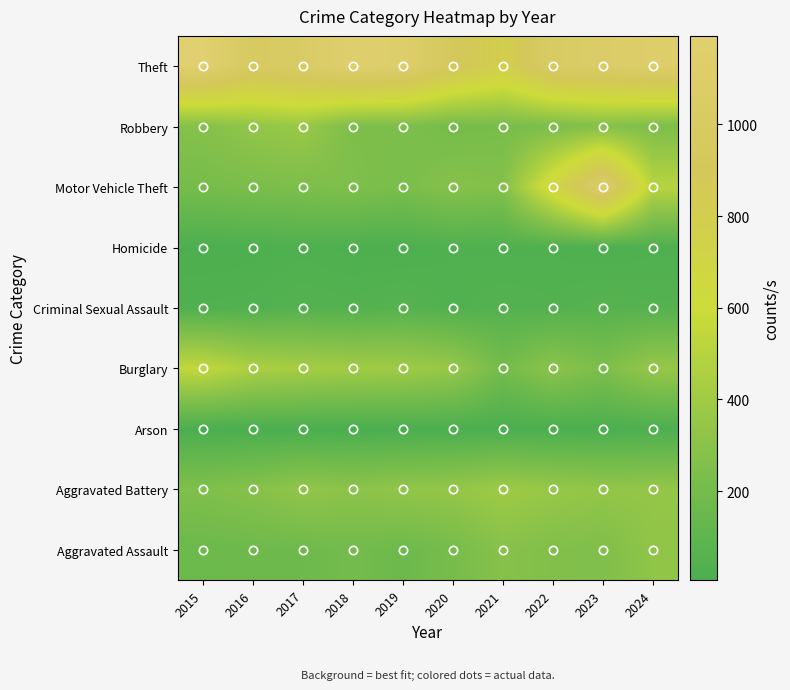

What is the difference between the highest and lowest values at 2024?

1108